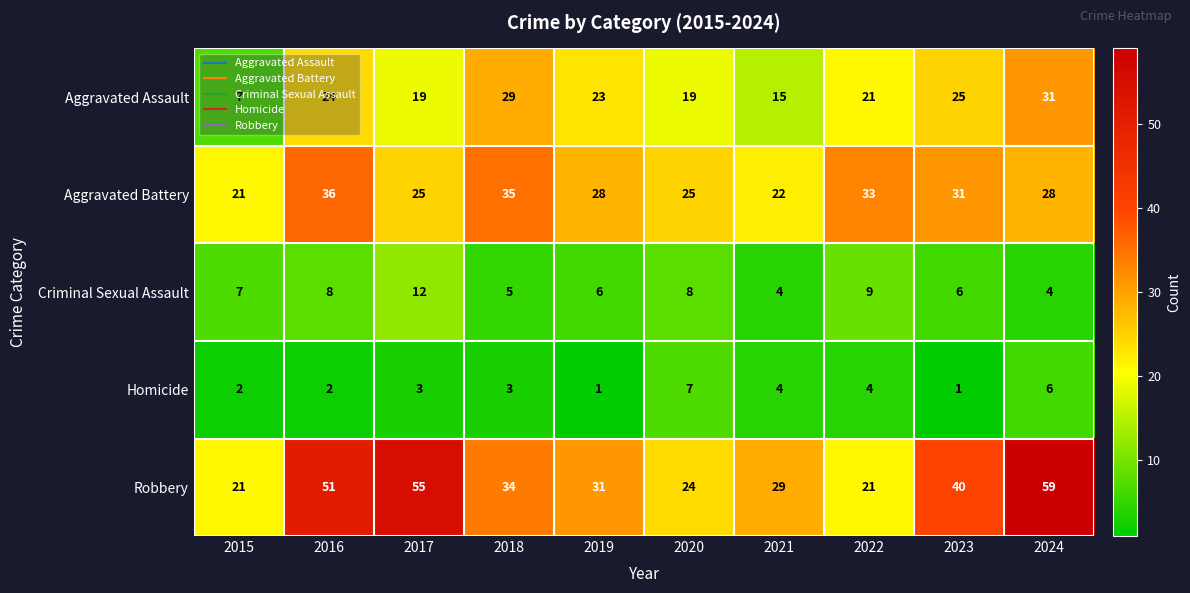

What is the minimum value shown in the chart?

1